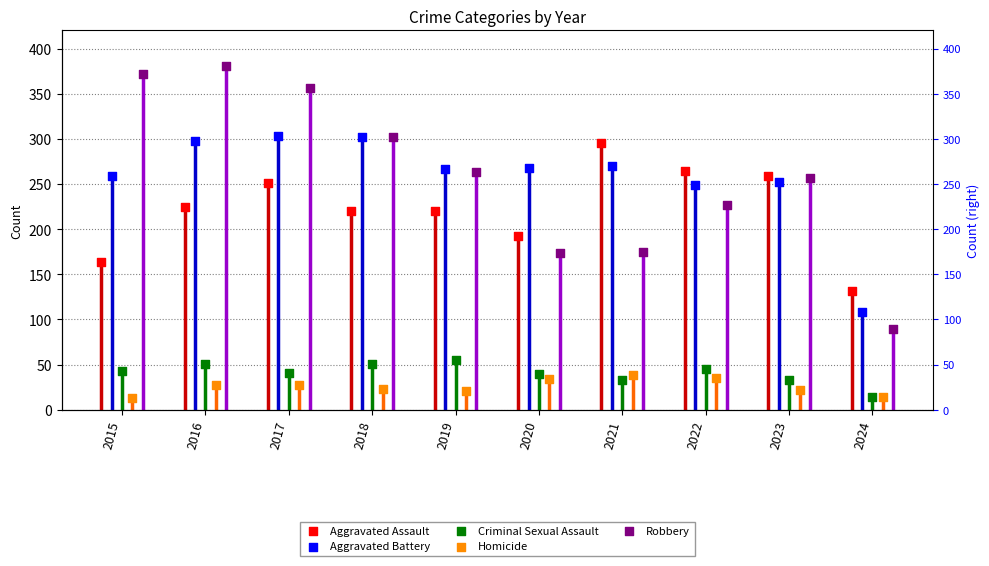

What are all the series names shown in the legend?

Aggravated Assault, Aggravated Battery, Criminal Sexual Assault, Homicide, Robbery